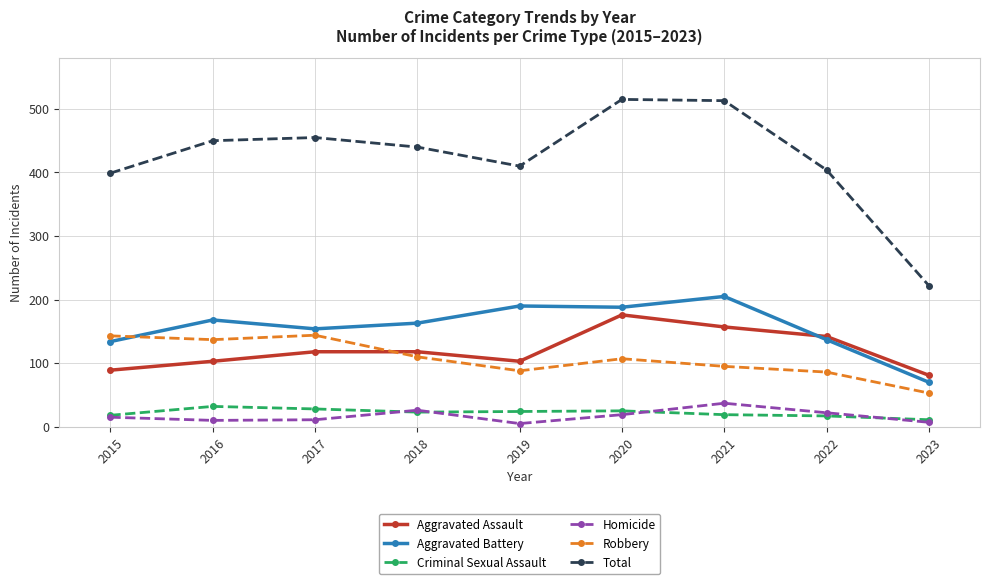

Which series has the largest total across all categories?

Total